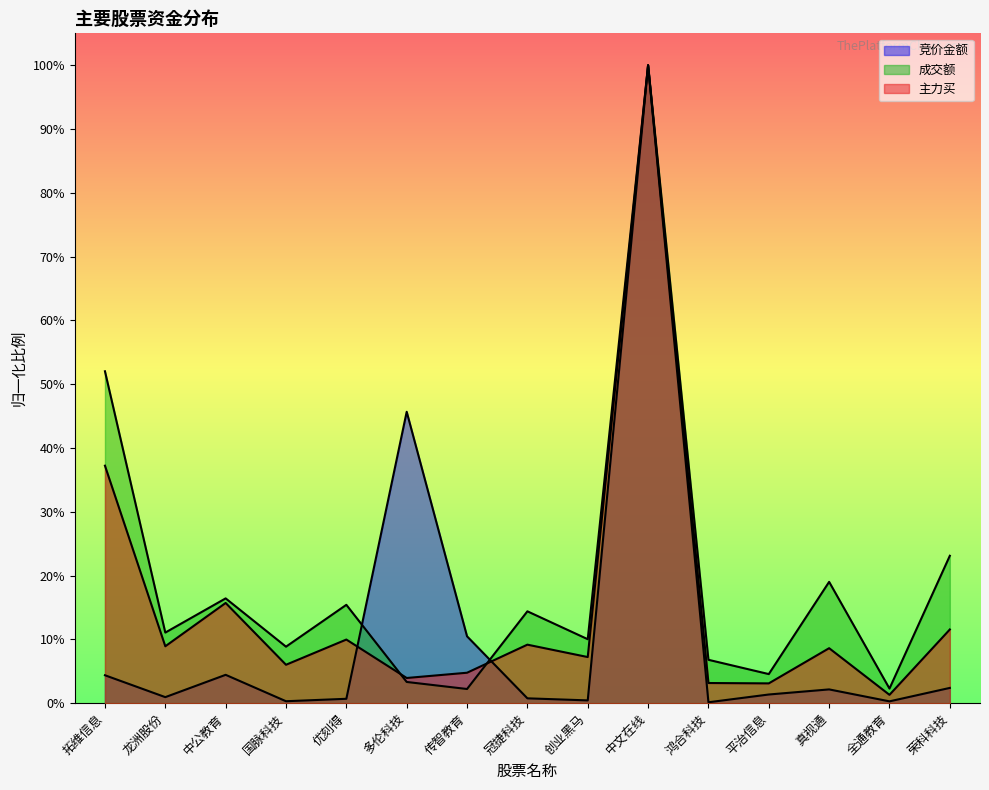

The 竞价金额 series shows 0.0 at 平治信息. True or false?

True